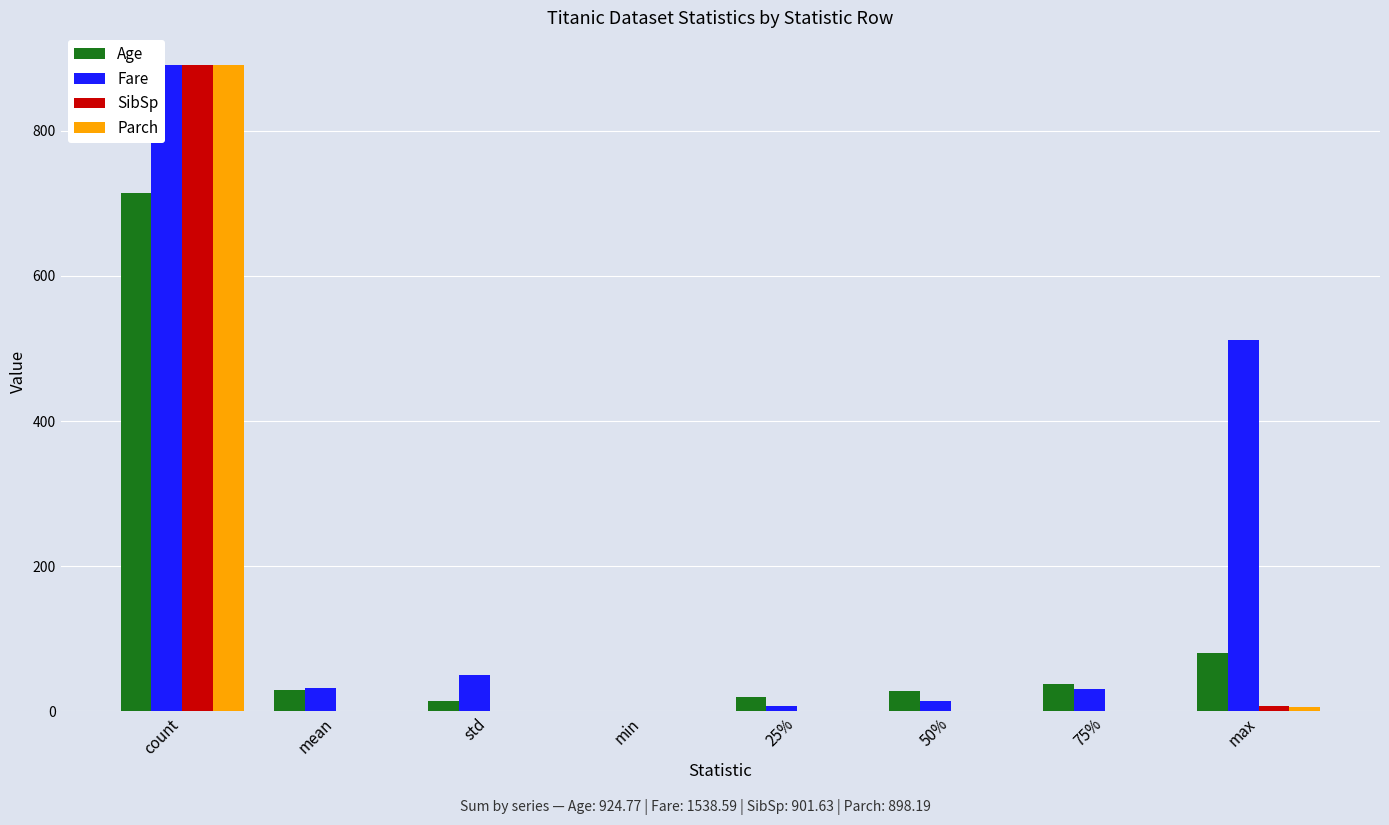

How many data points does each series have?

8